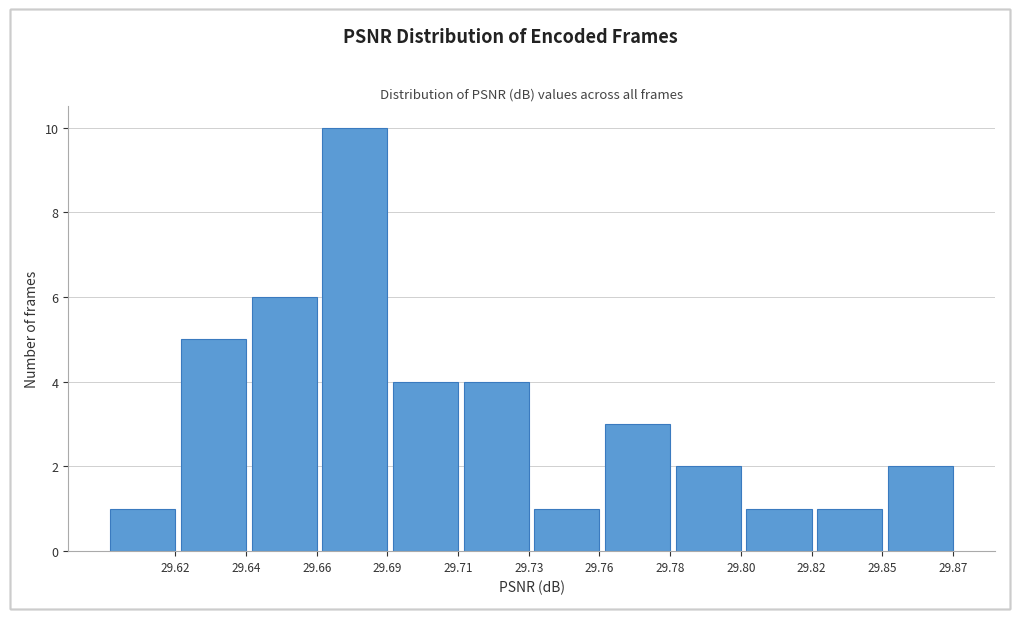

Reading left to right, what are all the values shown in this chart?

1	5	6	10	4	4	1	3	2	1	1	2